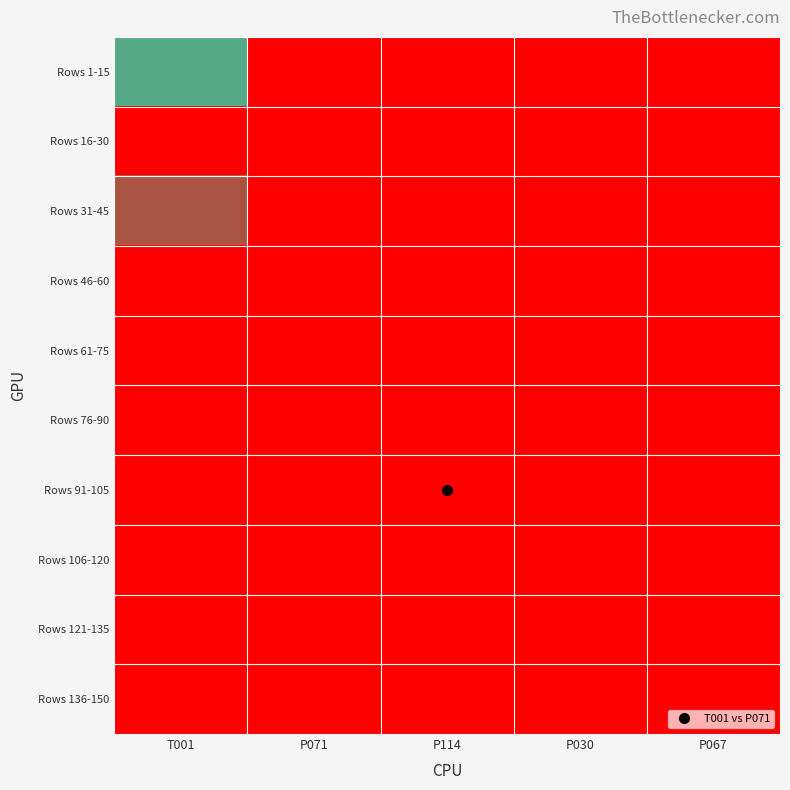

Reading right to left, list all the values displayed in this chart.

Rows 1-15: P067=0	P030=0	P114=0	P071=0	T001=13
Rows 16-30: P067=0	P030=0	P114=0	P071=0	T001=15
Rows 31-45: P067=0	P030=0	P114=0	P071=0	T001=14
Rows 46-60: P067=0	P030=0	P114=0	P071=0	T001=15
Rows 61-75: P067=0	P030=0	P114=0	P071=0	T001=15
Rows 76-90: P067=0	P030=0	P114=0	P071=0	T001=15
Rows 91-105: P067=0	P030=0	P114=0	P071=0	T001=15
Rows 106-120: P067=0	P030=0	P114=0	P071=0	T001=15
Rows 121-135: P067=0	P030=0	P114=0	P071=0	T001=15
Rows 136-150: P067=0	P030=0	P114=0	P071=0	T001=15